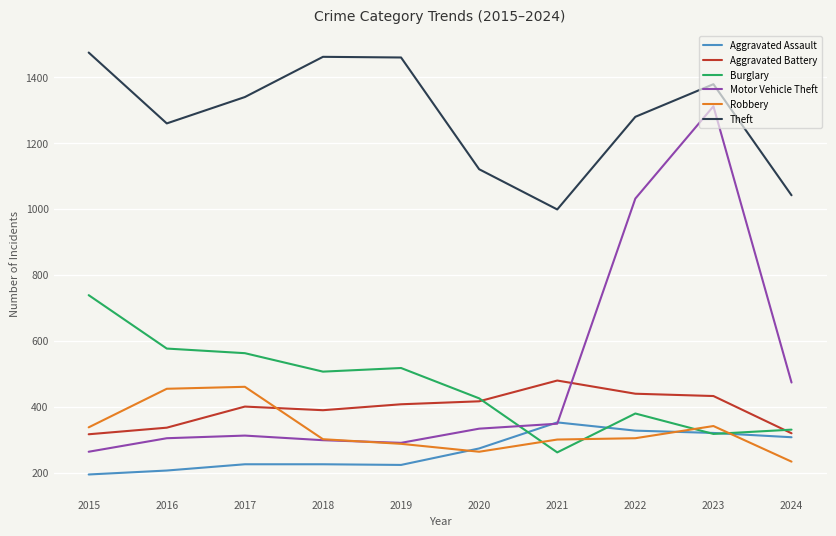

What is the difference between the highest and lowest values at 2015?

1280